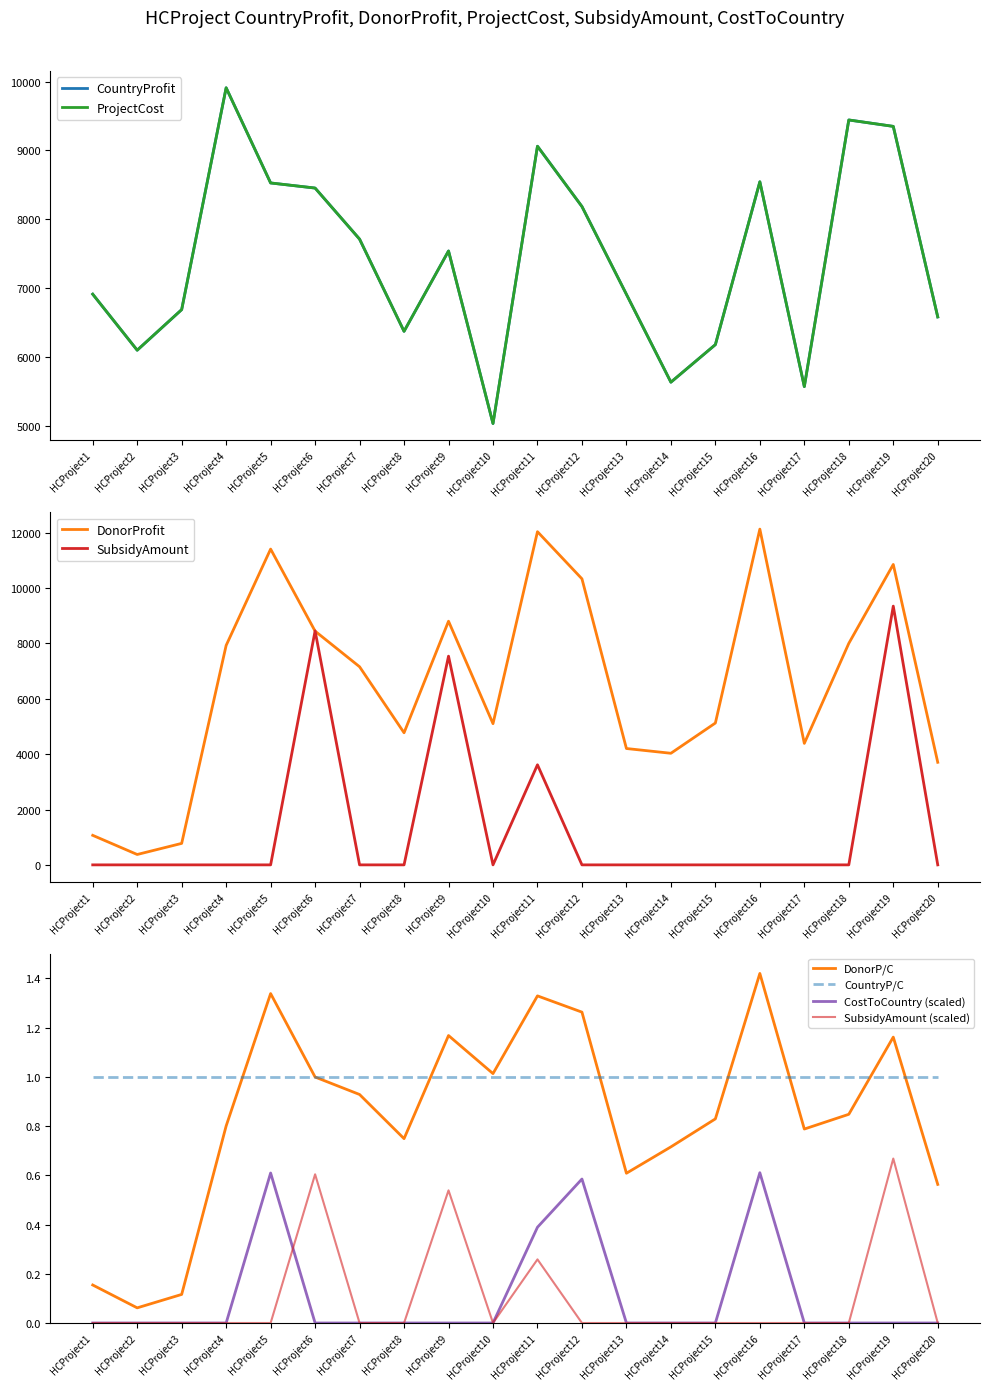

At how many categories does at least one series exceed 11971?

2